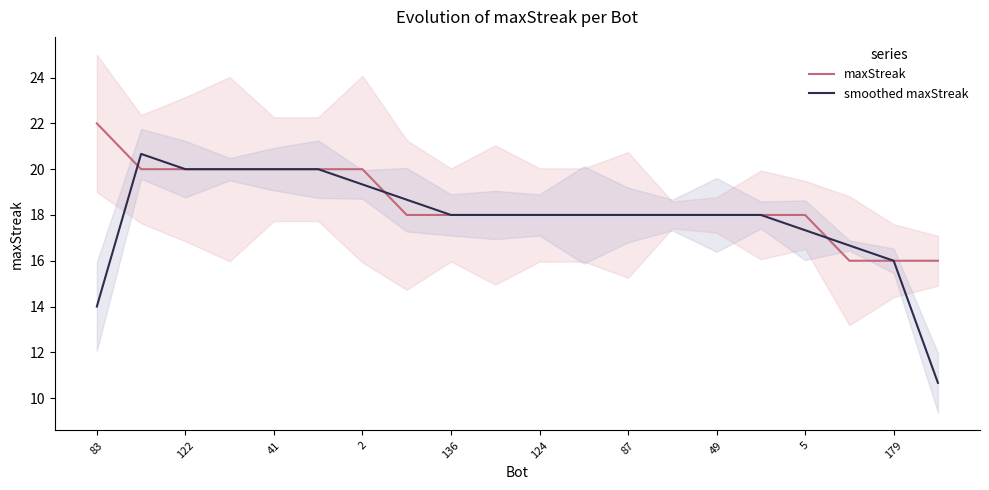

At which label does maxStreak reach its peak?

83